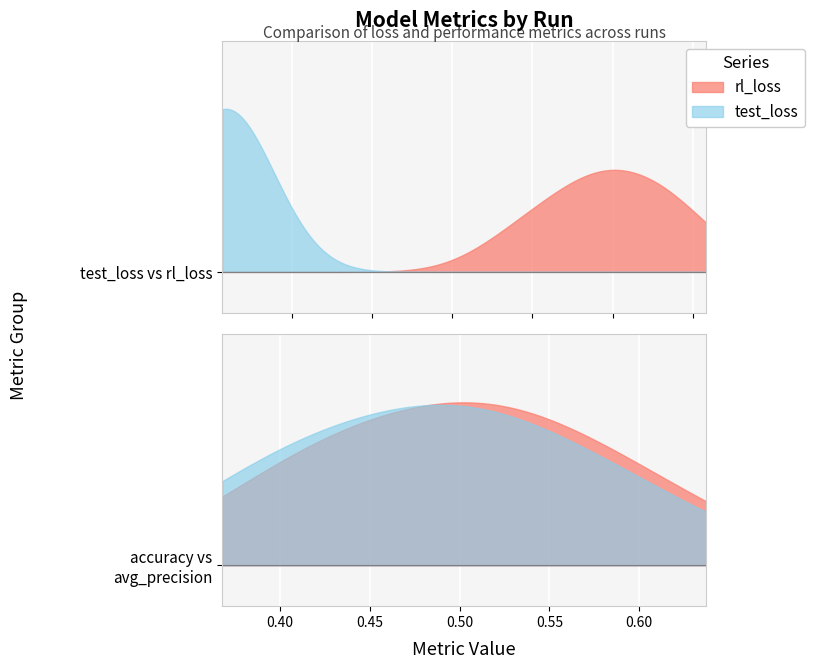

The value of rl_loss at 0 is 0.1. True or false?

False